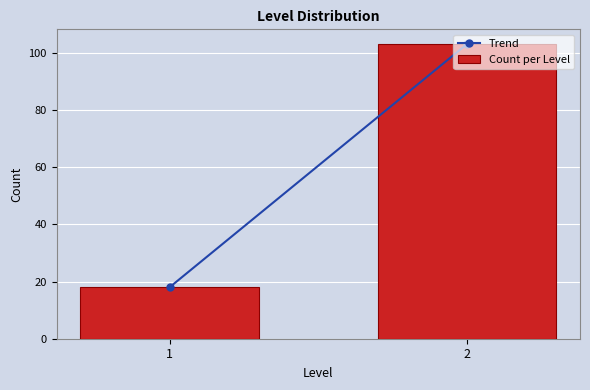

What is the sum of all values?

121